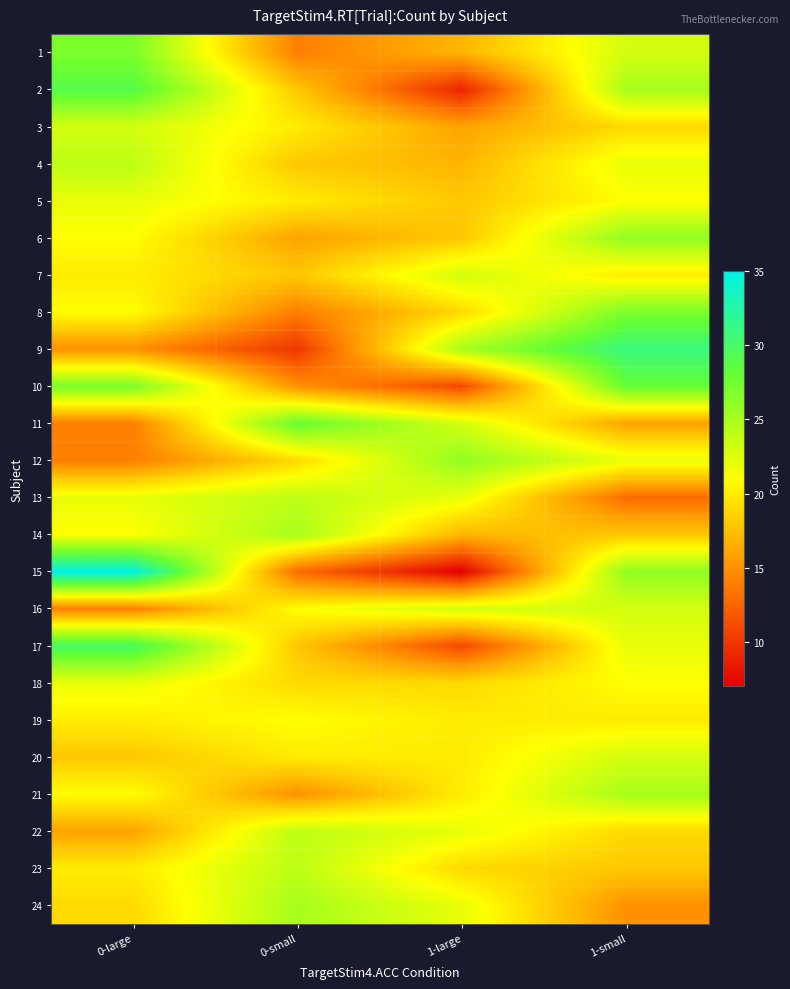

Which has a higher value, 1-small or 0-small?

1-small